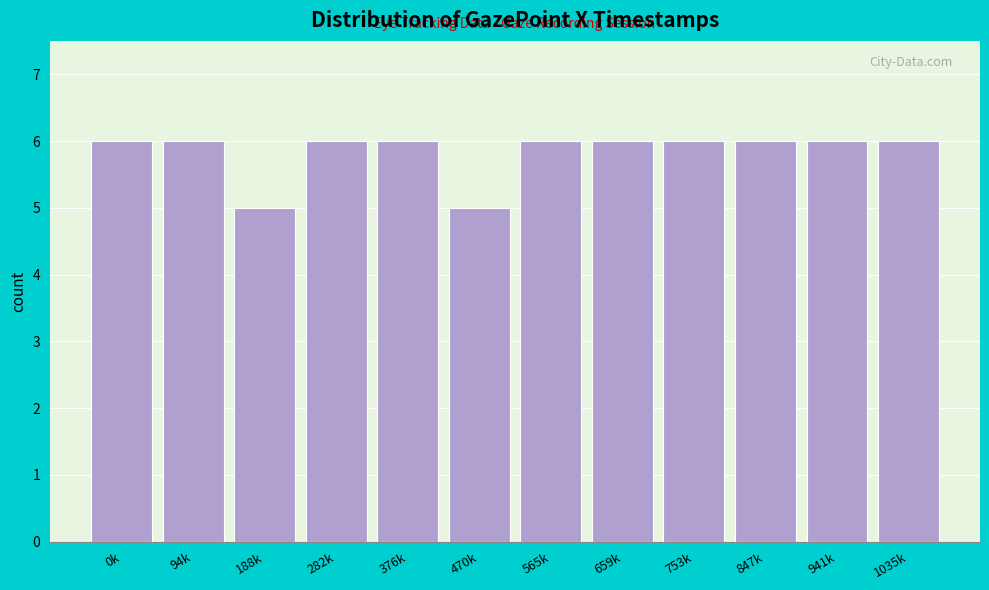

Reading left to right, list all the values displayed in this chart.

0k=6	94k=6	188k=5	282k=6	376k=6	470k=5	565k=6	659k=6	753k=6	847k=6	941k=6	1035k=6